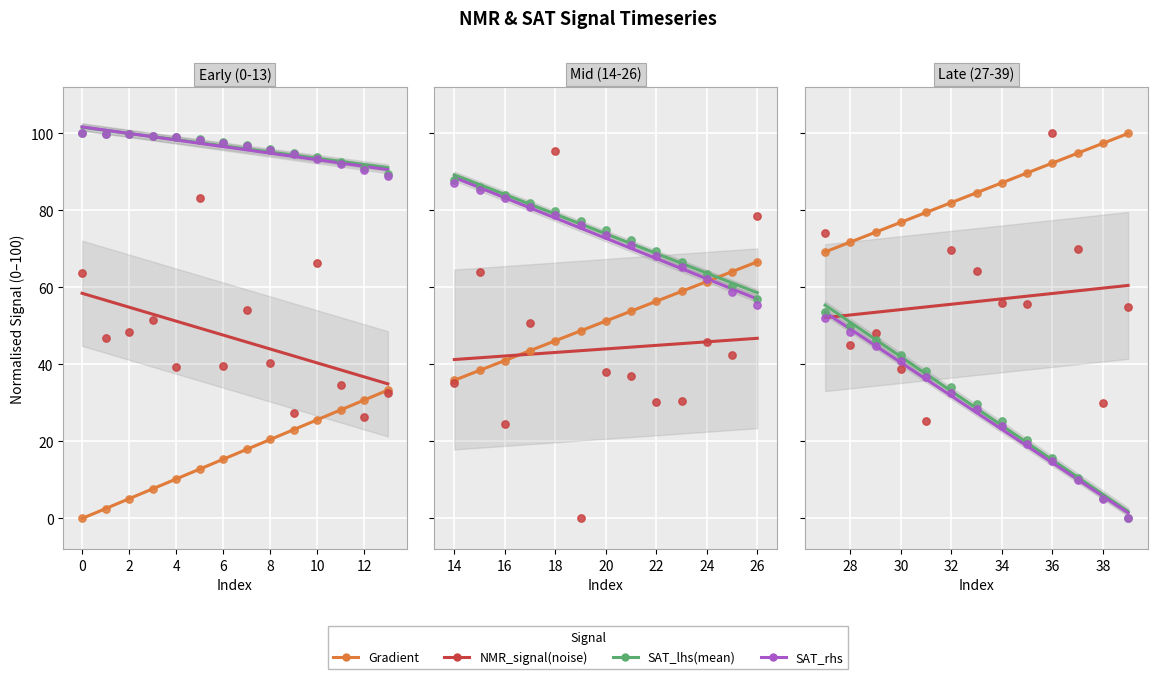

Which series has the largest total across all categories?

Gradient